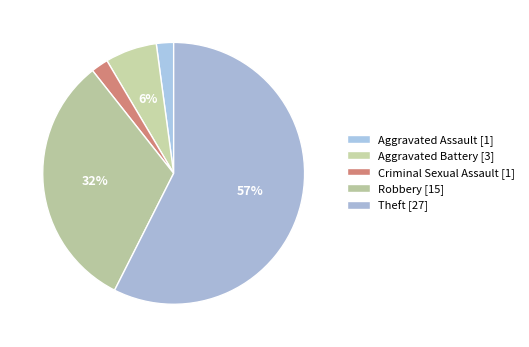

The Robbery slice represents 45% of the pie. True or false?

False